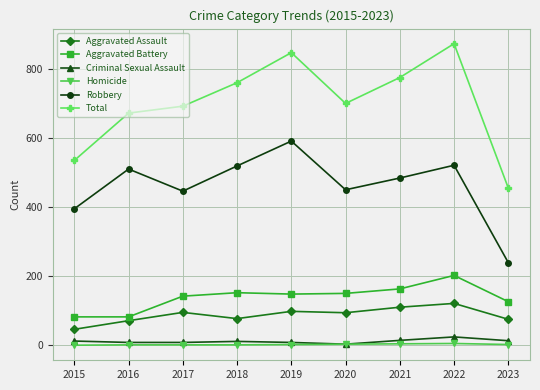

What is the value of the Criminal Sexual Assault point at the 6th from the left?

3